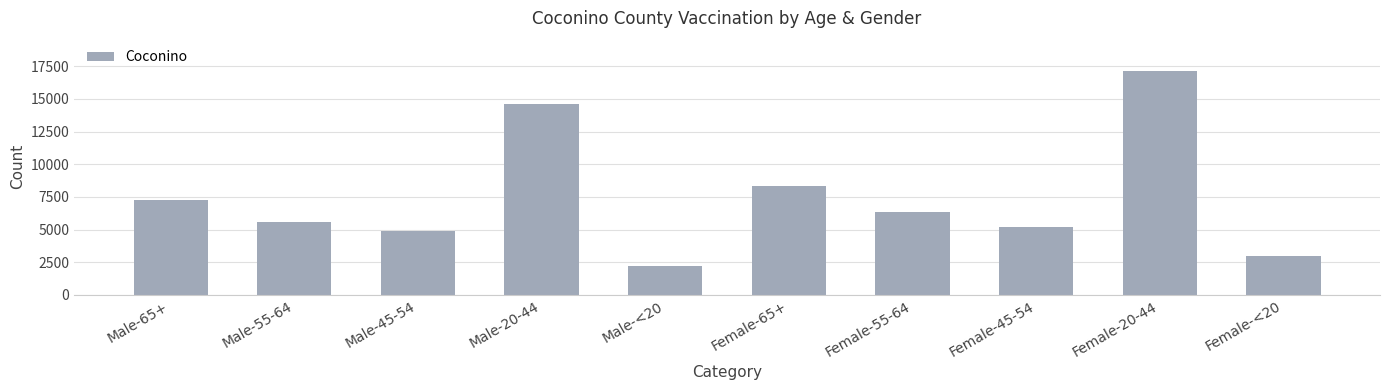

Reading left to right, list all the values displayed in this chart.

Male-65+=7250	Male-55-64=5589	Male-45-54=4890	Male-20-44=14614	Male-<20=2186	Female-65+=8338	Female-55-64=6332	Female-45-54=5177	Female-20-44=17100	Female-<20=2955